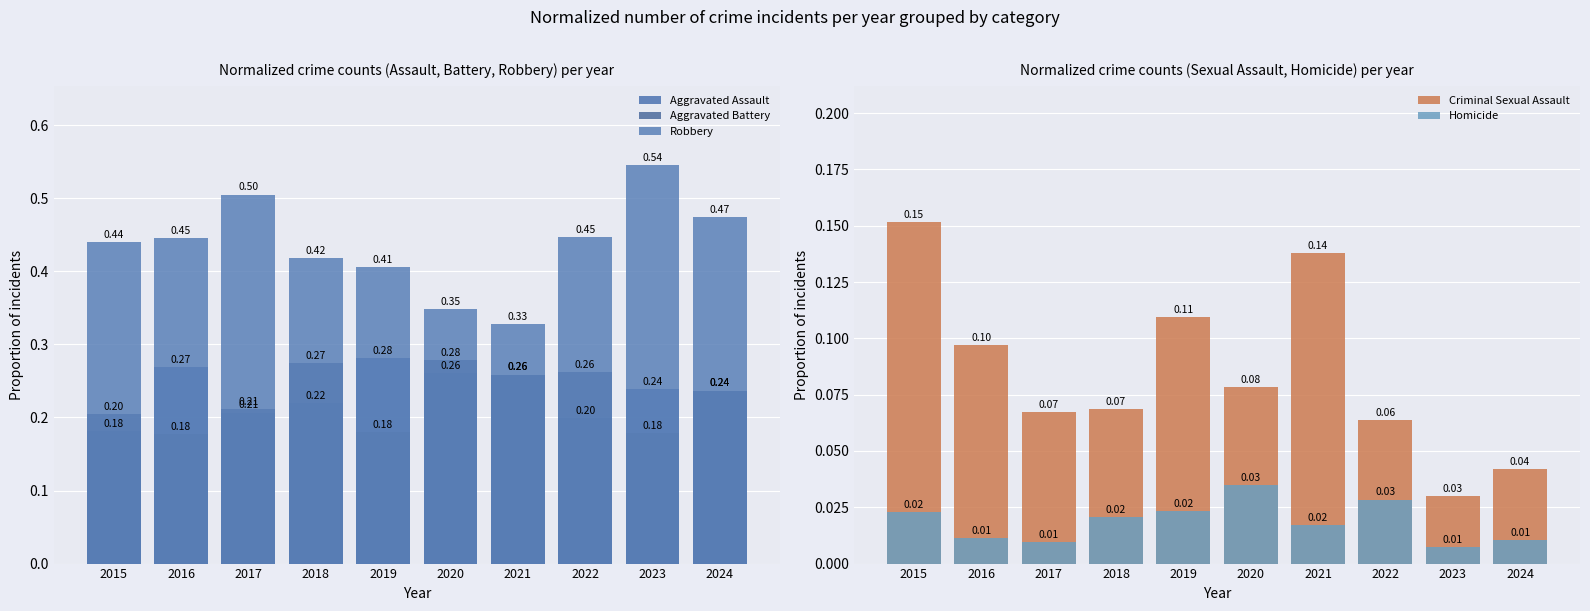

How many data points does each series have?

10